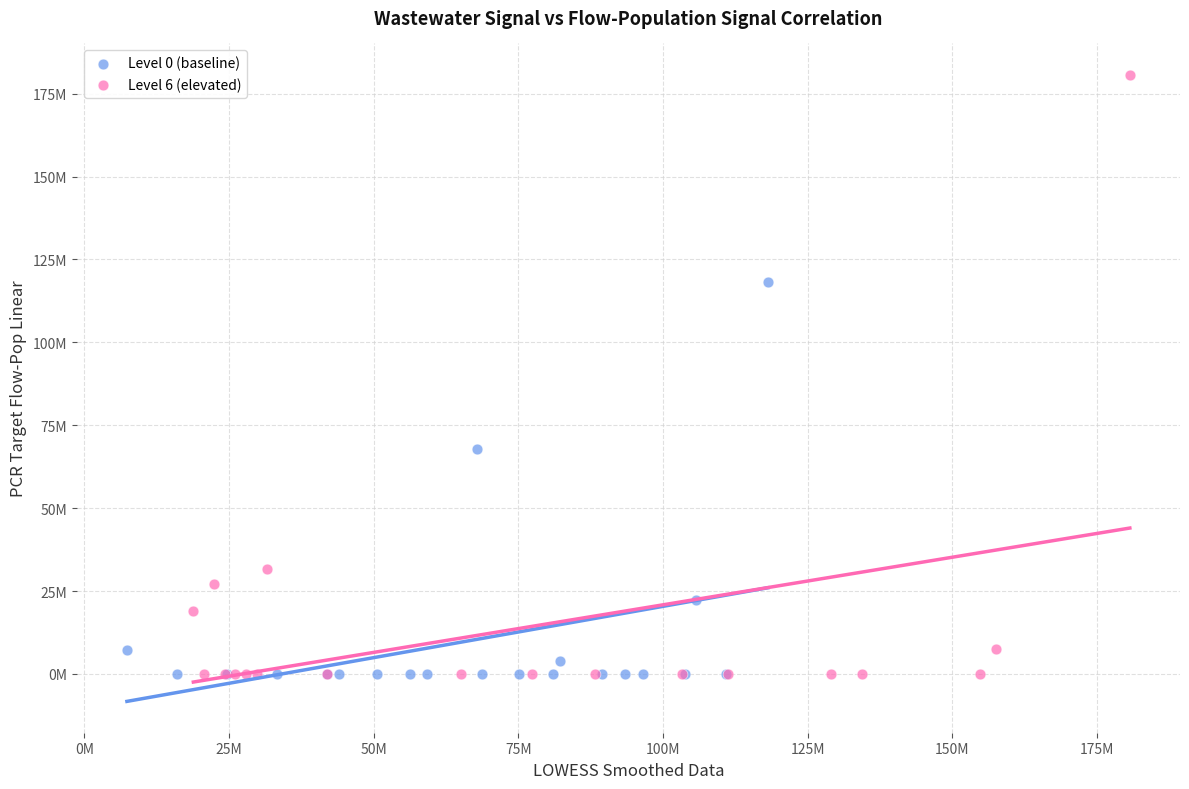

Which series contains the highest Y value?

Level 6 (elevated)